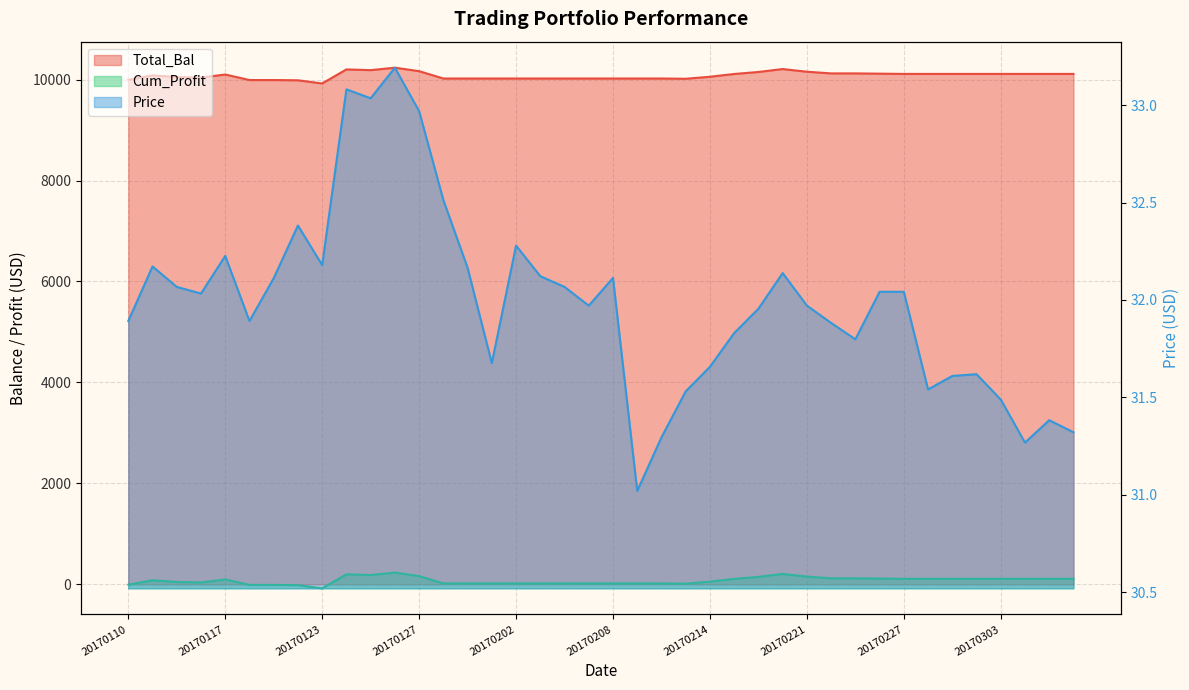

How many intersections are there between Cum_Profit and Price?

5